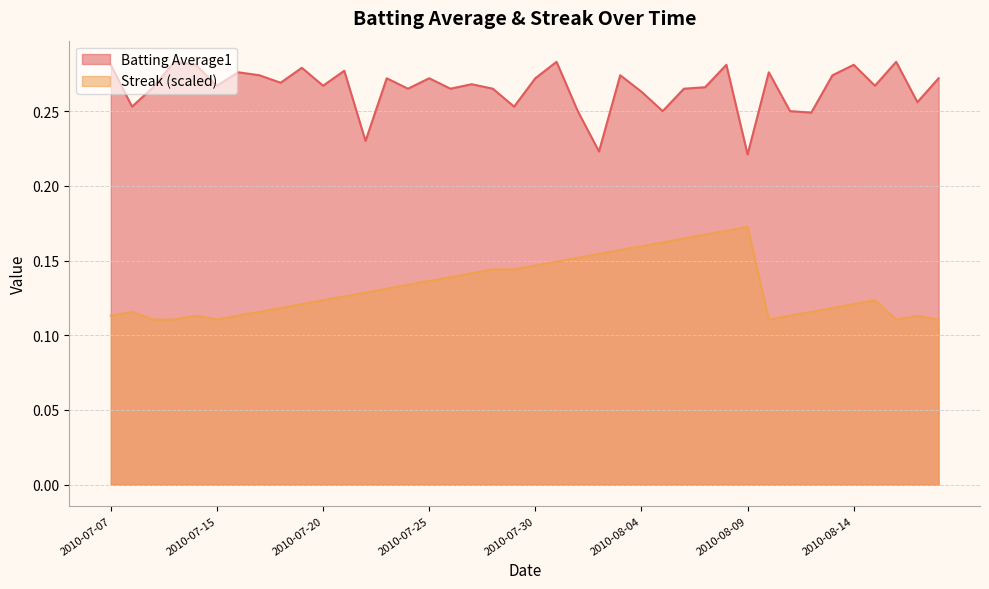

True or false: Streak and Batting Average1 intersect in this chart.

False